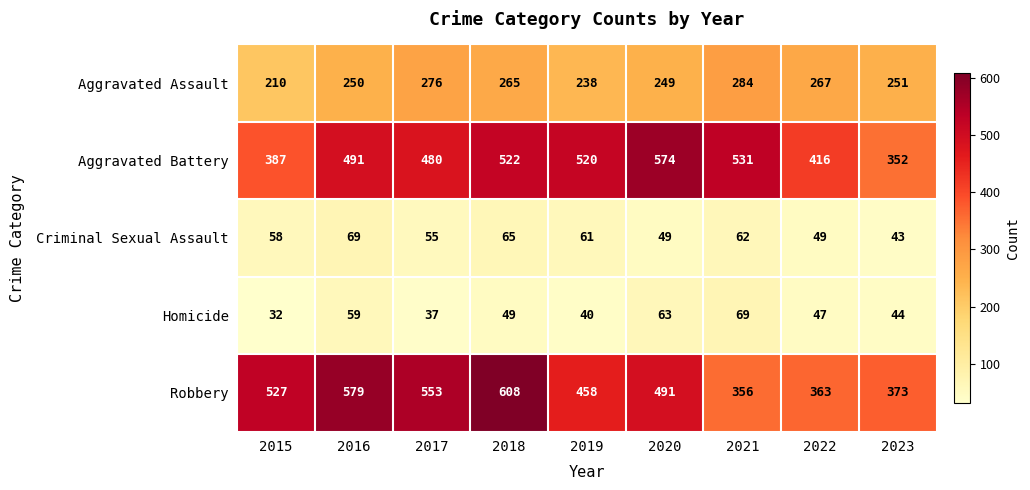

Rank the series at 2022 from highest to lowest value.

Aggravated Battery, Robbery, Aggravated Assault, Criminal Sexual Assault, Homicide